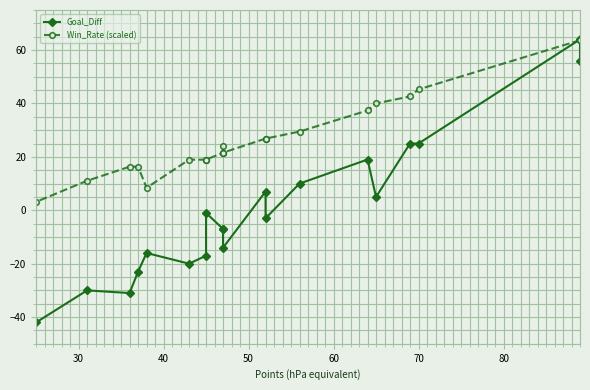

In Goal_Diff, how many points are lower than both neighbors (excluding endpoints)?

5